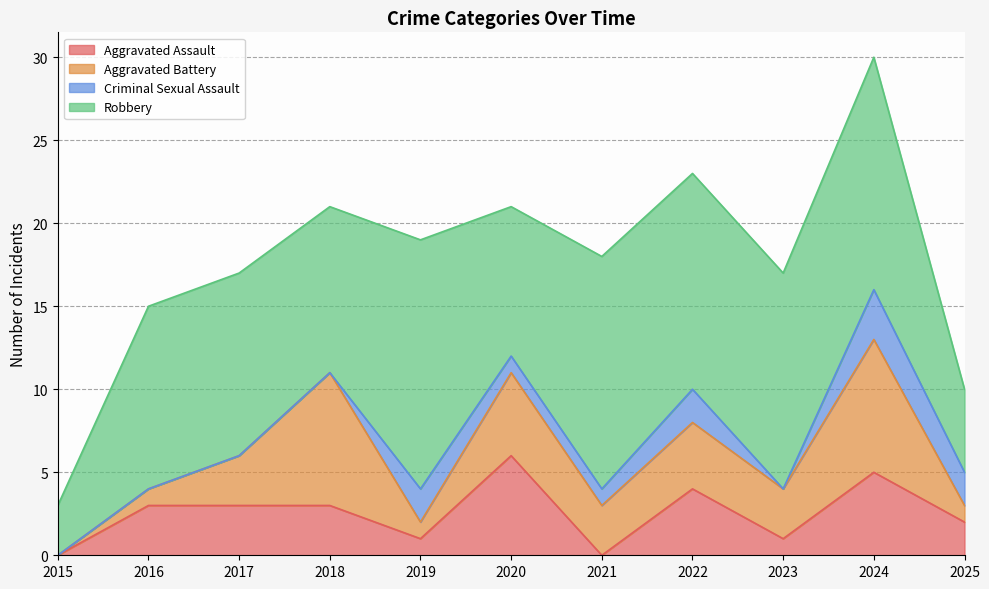

What is the value of the Robbery point at the 2nd from the left?

11